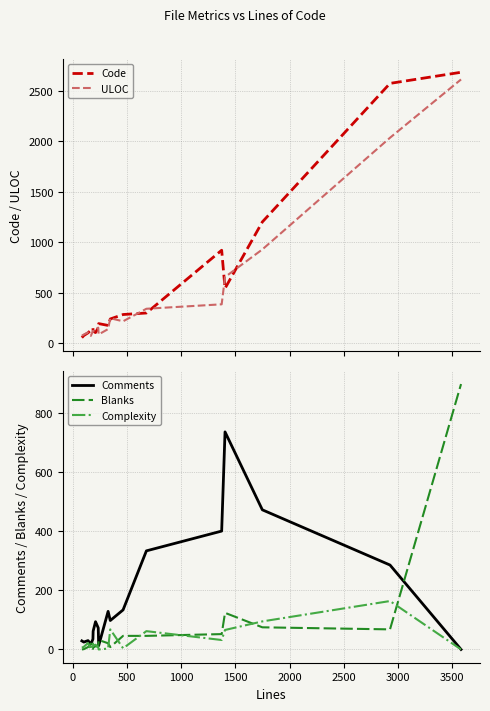

Reading right to left, list all the values displayed in this chart.

Code: 2682	2572	1201	544	921	300	285	241	177	195	154	106	121	150	130	104	77	56
ULOC: 2611	2034	929	656	386	342	218	248	141	88	155	143	118	123	74	108	87	75
Comments: 0	286	473	737	401	334	134	98	129	13	73	94	62	35	18	30	25	29
Blanks: 899	68	75	124	52	46	46	8	21	32	9	11	6	2	20	8	1	0
Complexity: 0	164	95	66	32	62	4	68	3	0	7	16	13	23	0	22	9	6